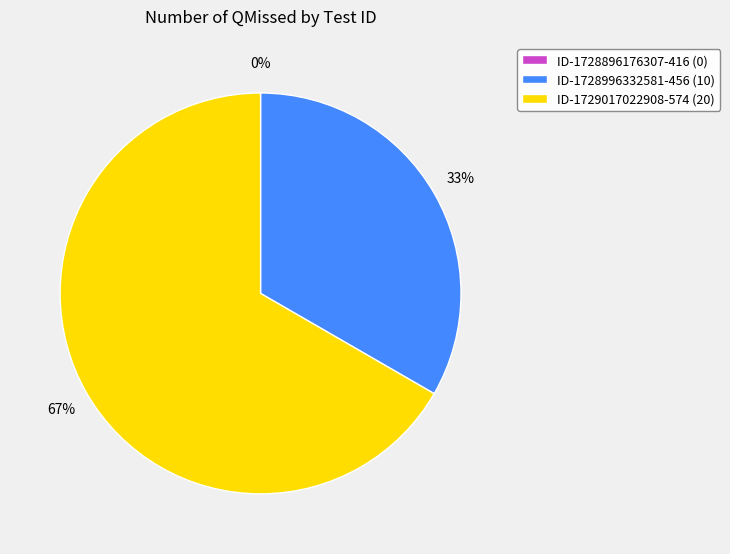

Rank the categories by value from highest to lowest.

ID-1729017022908-574, ID-1728996332581-456, ID-1728896176307-416